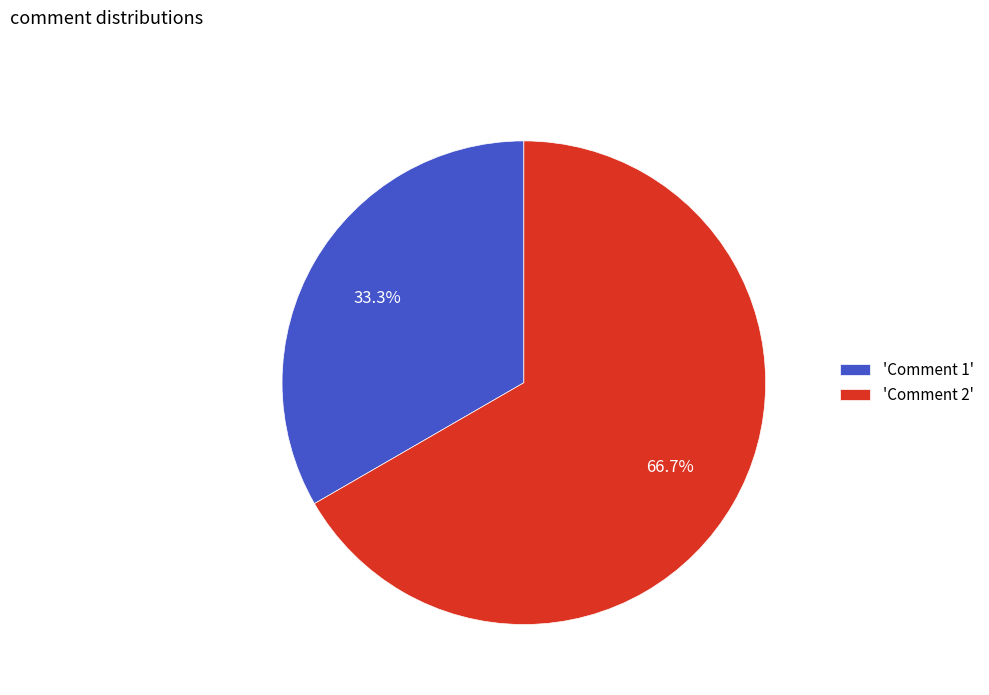

To the nearest percent, what is the average slice percentage?

50%